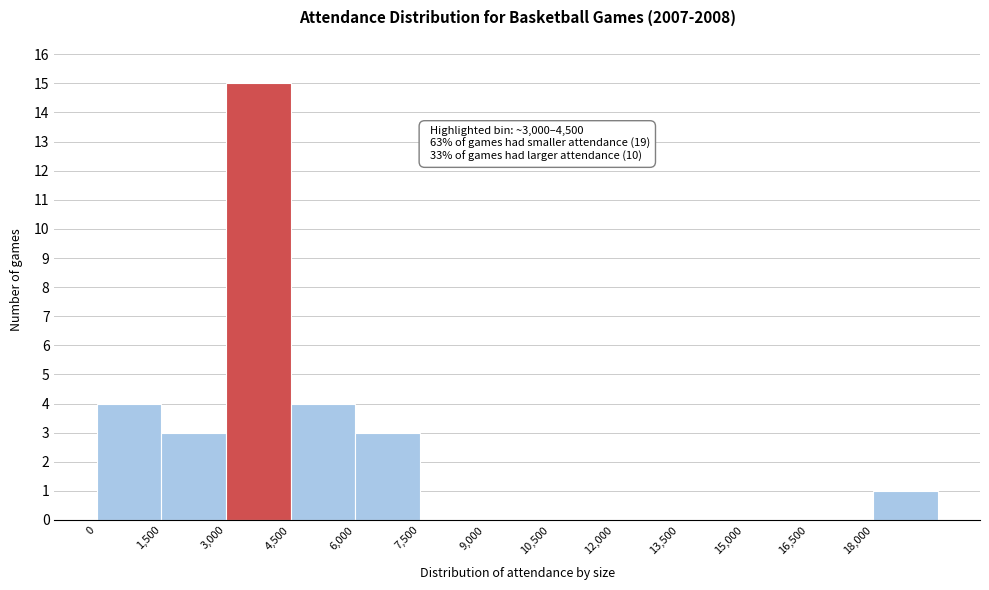

Over which range of the x-axis is the bar tallest?

3000 to 4500